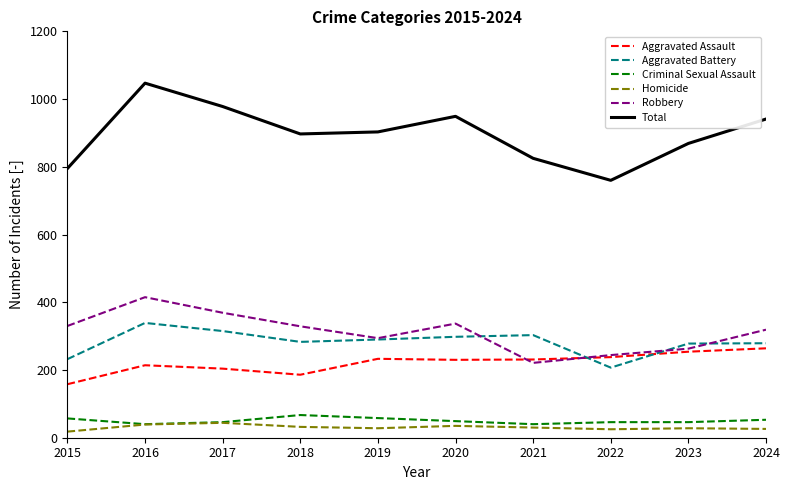

Between which two adjacent categories do Aggravated Battery and Aggravated Assault first intersect?

2021 and 2022